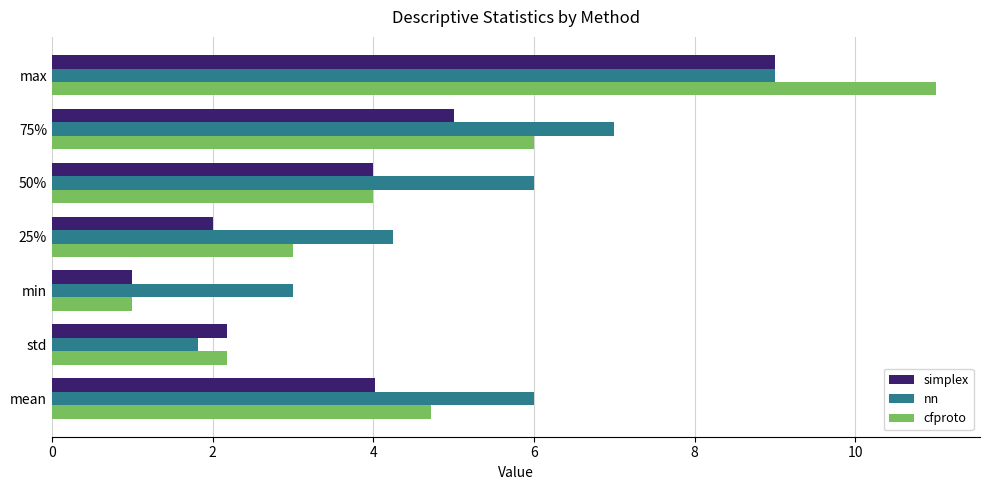

At which label is nn closest to 5?

25%